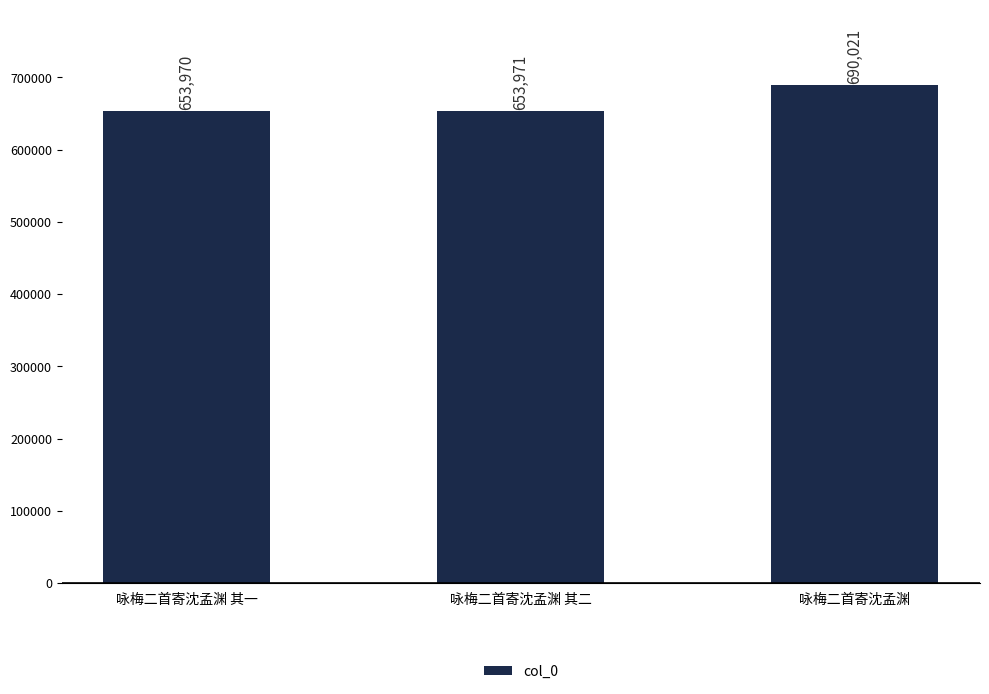

Which label corresponds to the largest value in the chart?

咏梅二首寄沈孟渊